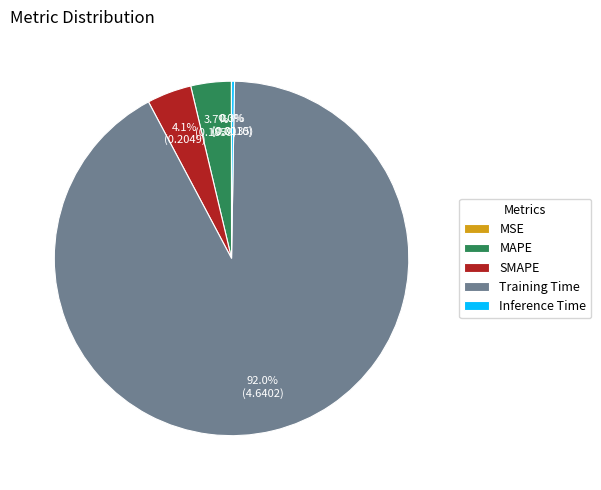

To the nearest percent, what is the combined percentage of SMAPE and MAPE?

8%